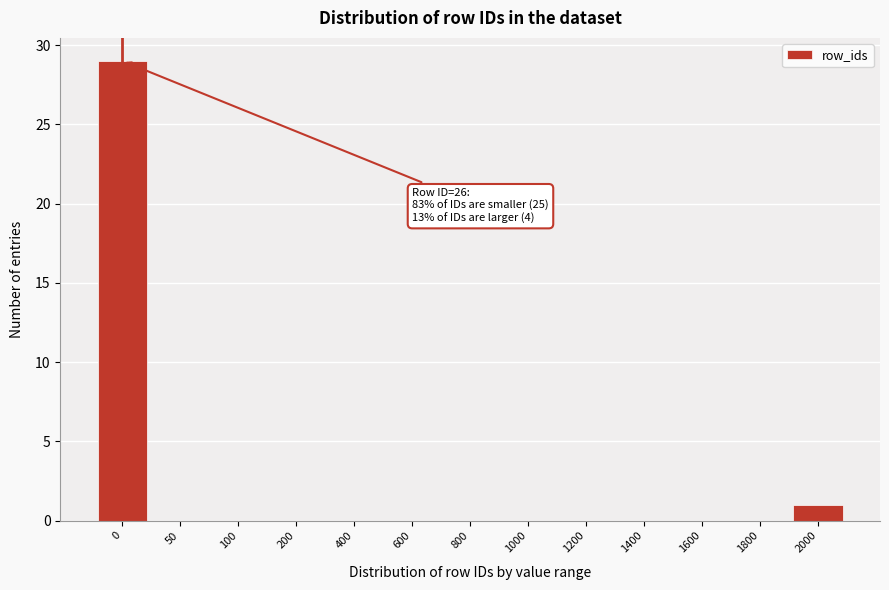

Reading right to left, list all the values displayed in this chart.

2000=1	1800=0	1600=0	1400=0	1200=0	1000=0	800=0	600=0	400=0	200=0	100=0	50=0	0=29